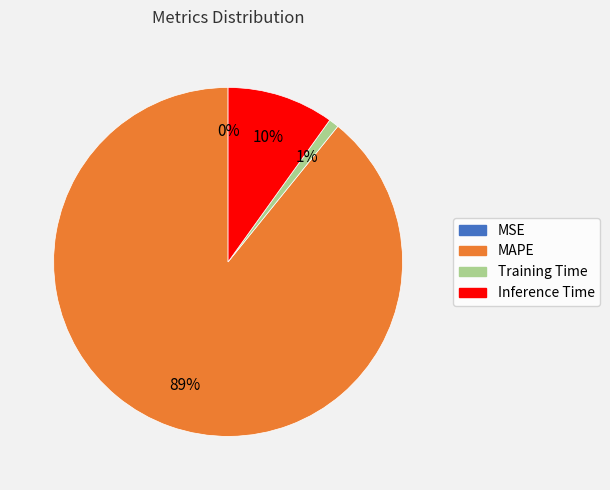

Which category has the biggest portion of the pie?

MAPE